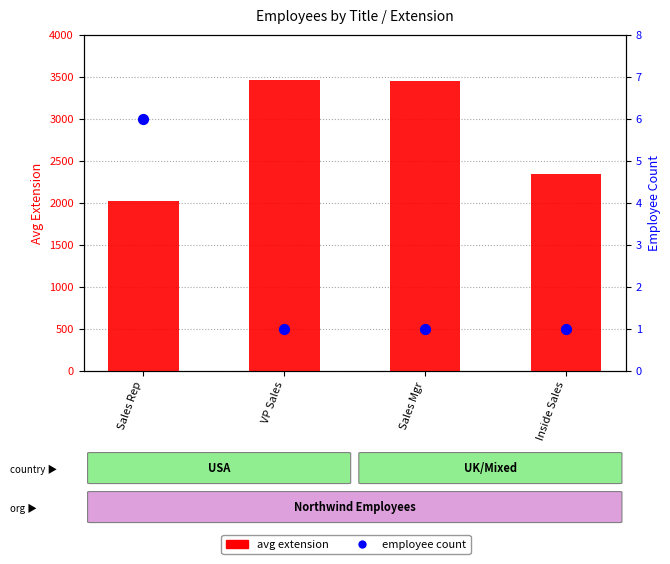

Which series contains the lowest Y value?

employee count